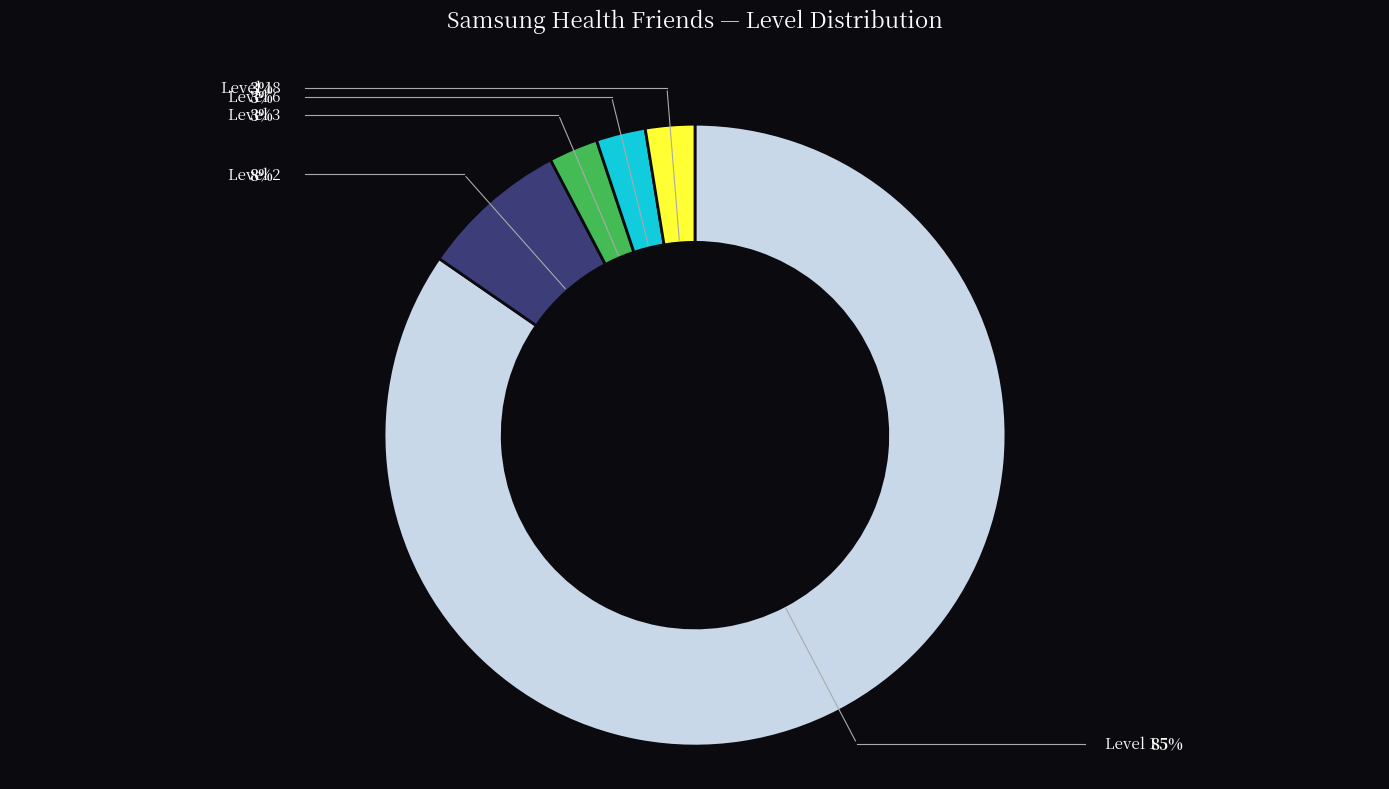

How many segments does this pie chart have?

5